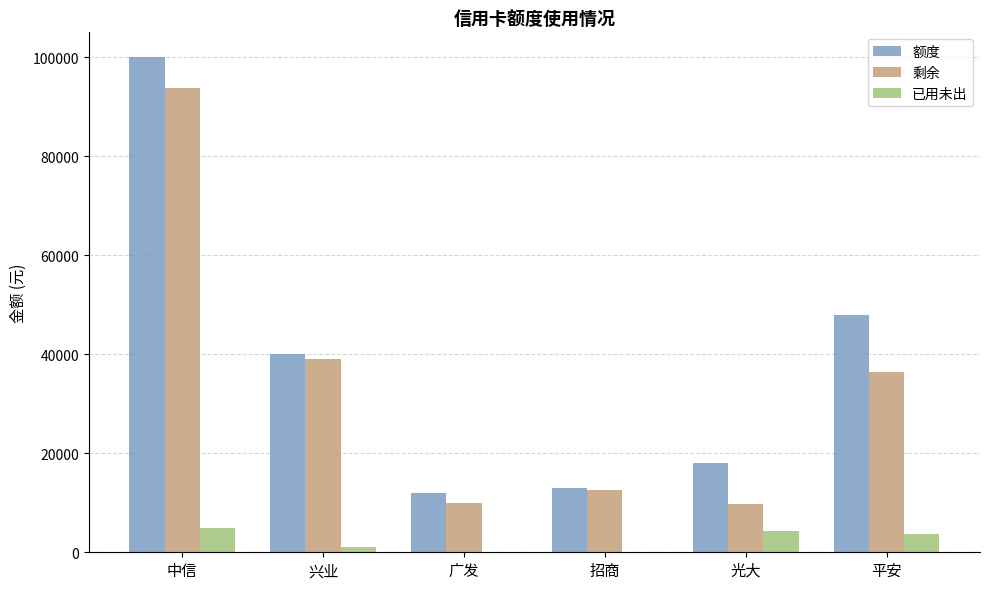

Where is 额度 nearest to the value 56000?

平安